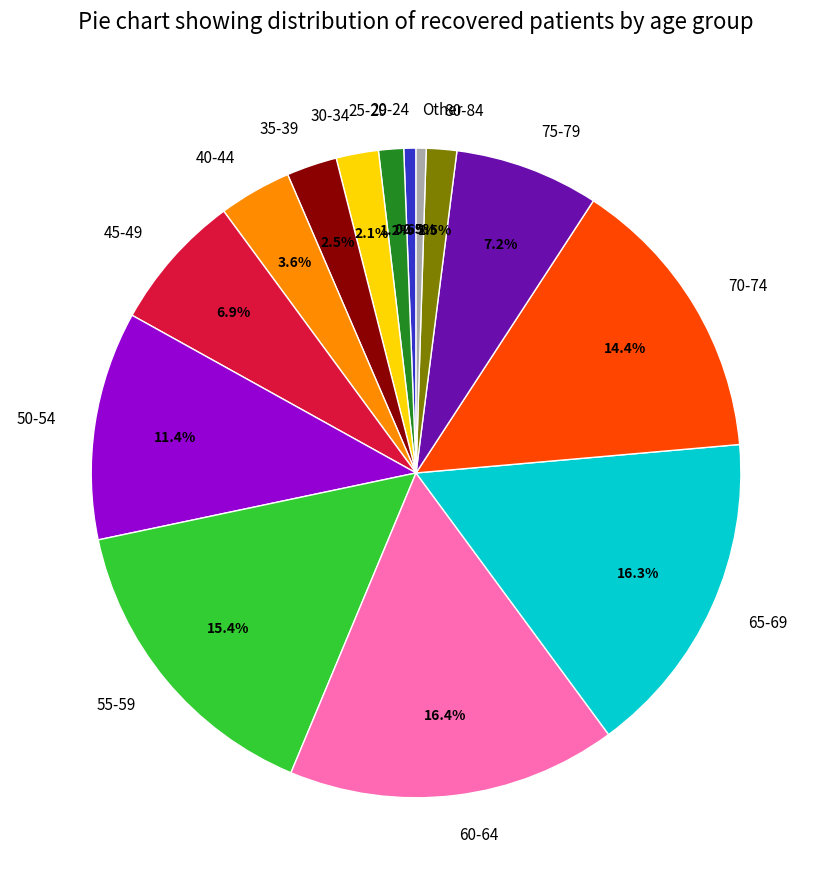

How many segments does this pie chart have?

14